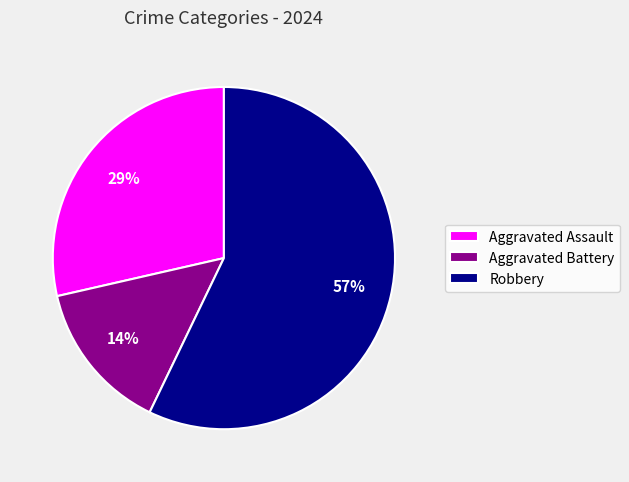

Is the sum of Robbery and Aggravated Assault greater than half?

Yes